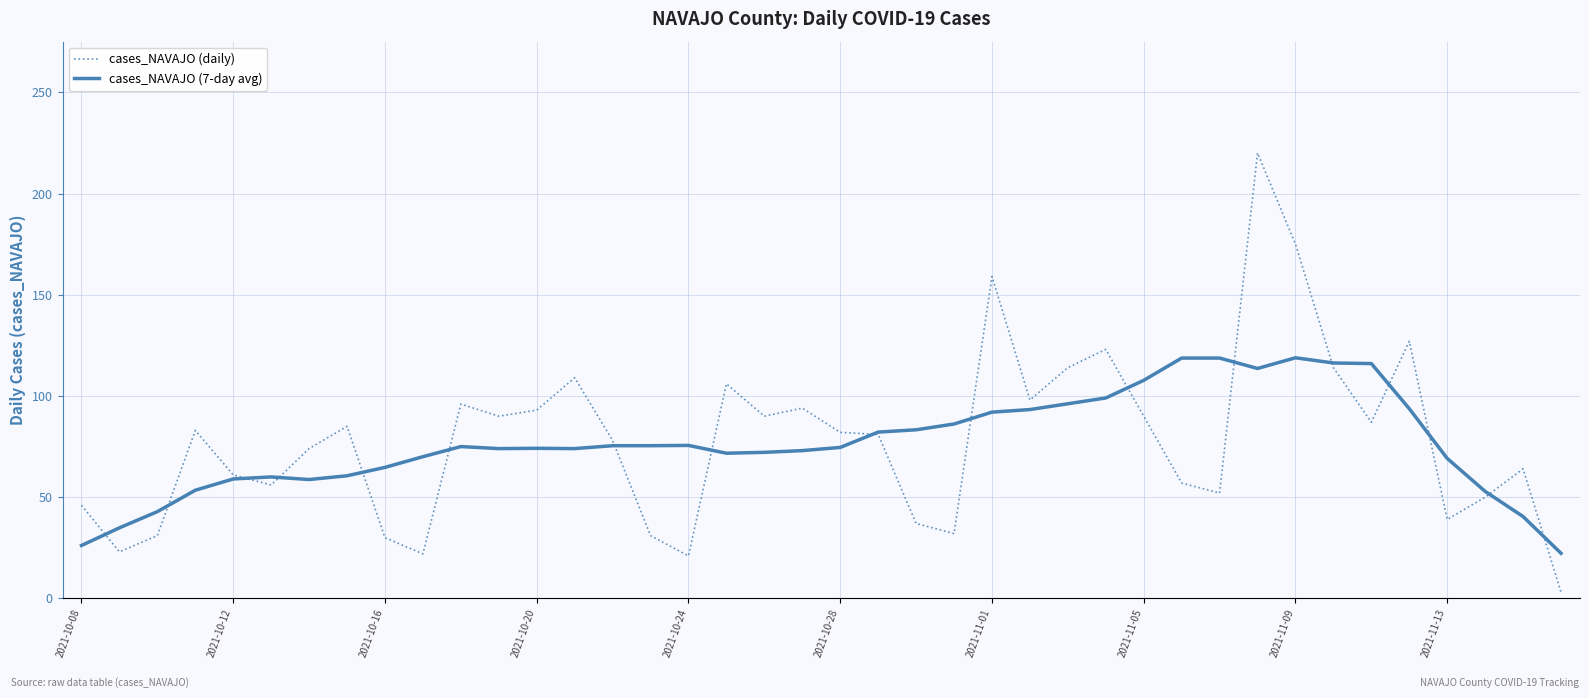

What is the minimum value for cases_NAVAJO (7-day avg)?

22.3